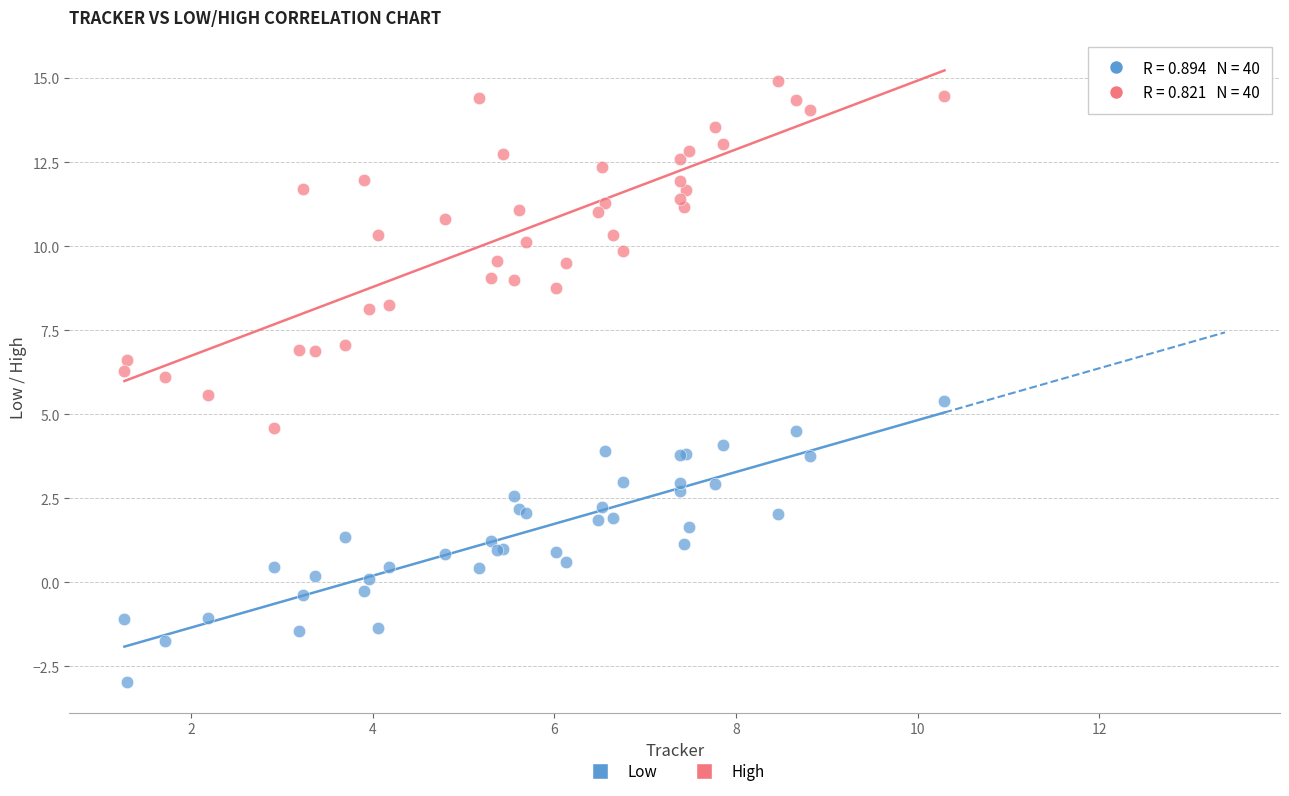

Which series reaches the maximum Y coordinate?

High